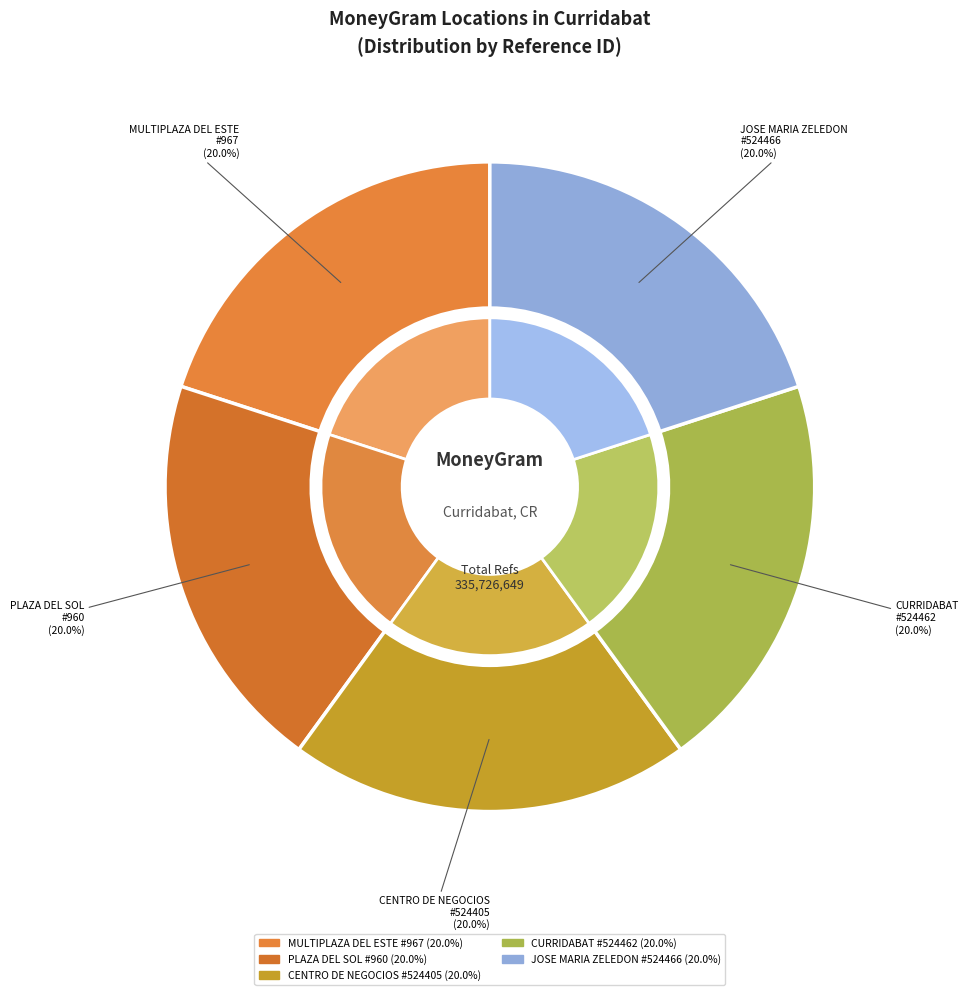

What portion of the pie excludes BCR - #967 - MULTIPLAZA DEL ESTE?

80.0%